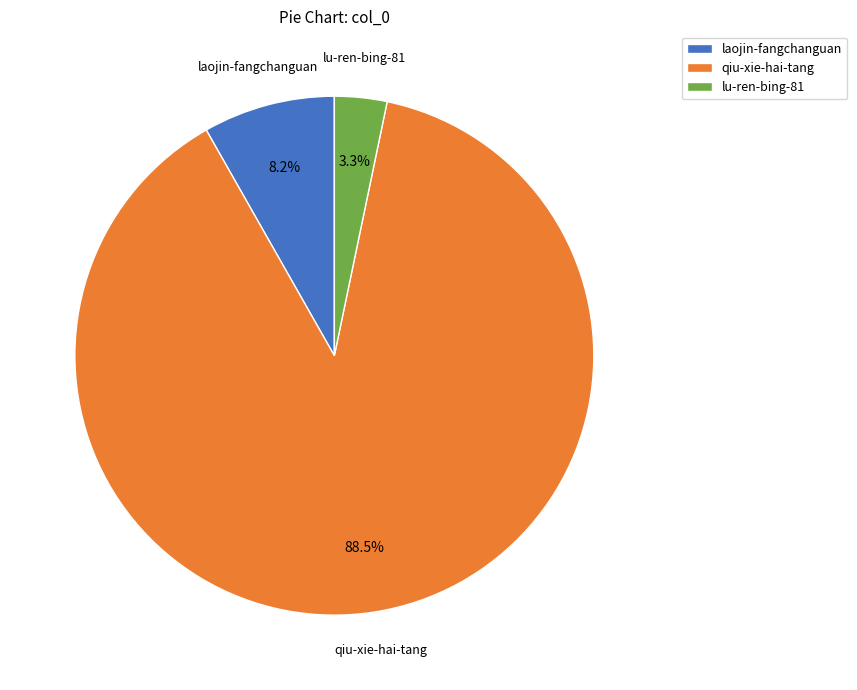

Is qiu-xie-hai-tang the majority of the pie?

Yes